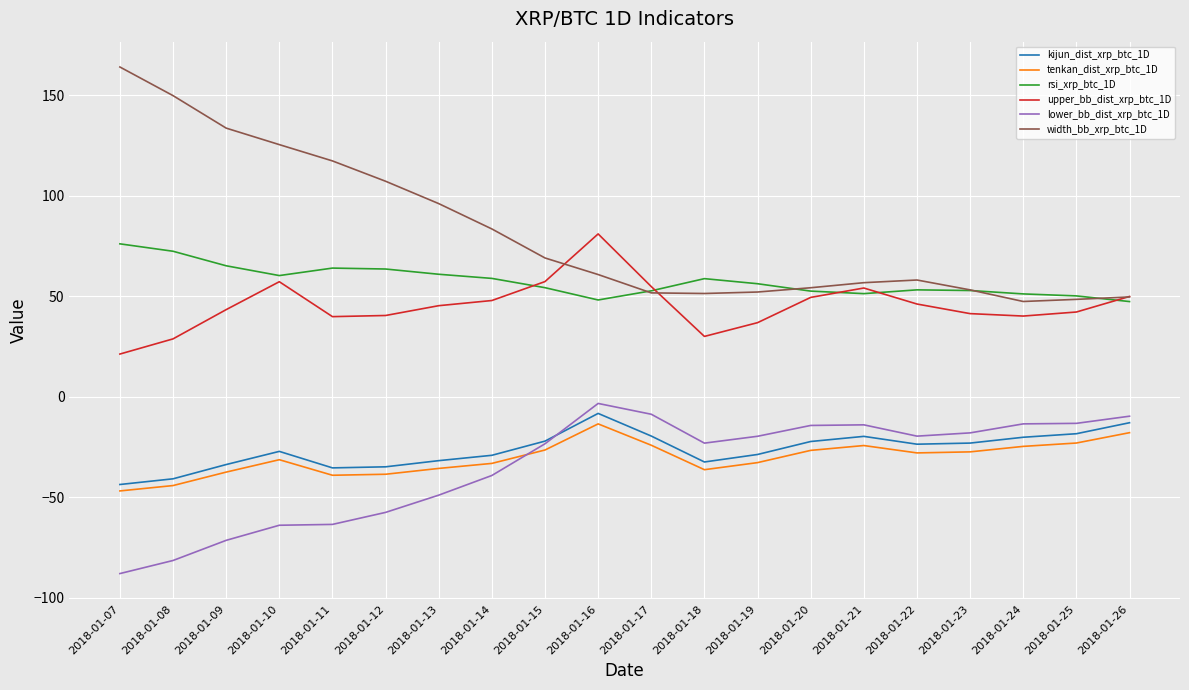

What is the greatest value displayed?

164.1